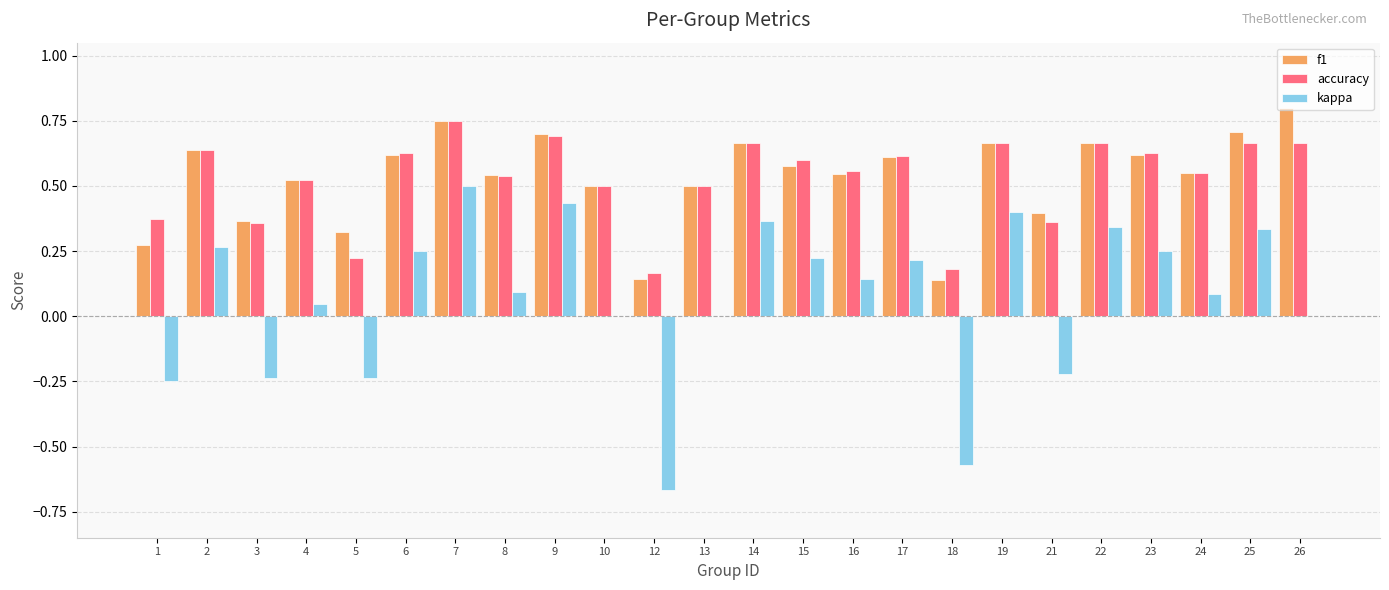

What are all the series names shown in the legend?

f1, accuracy, kappa